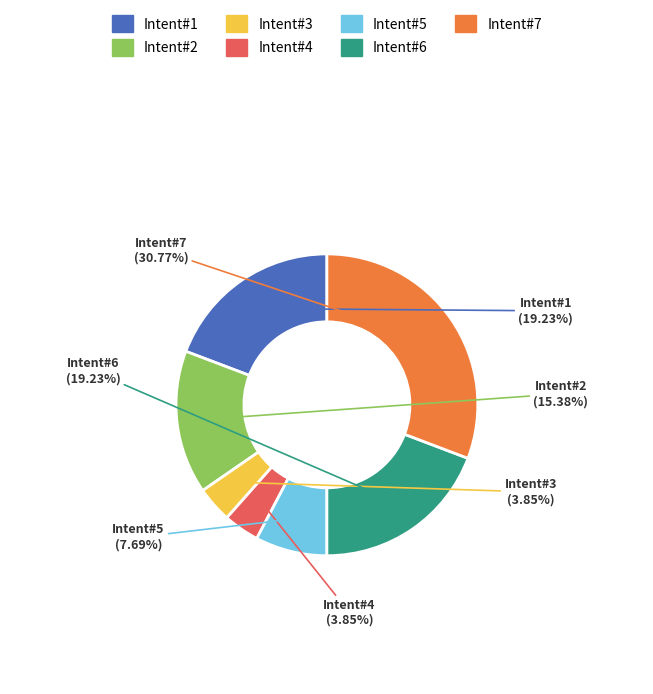

Approximately how many times larger is the value at Intent#4 compared to Intent#2?

0.3